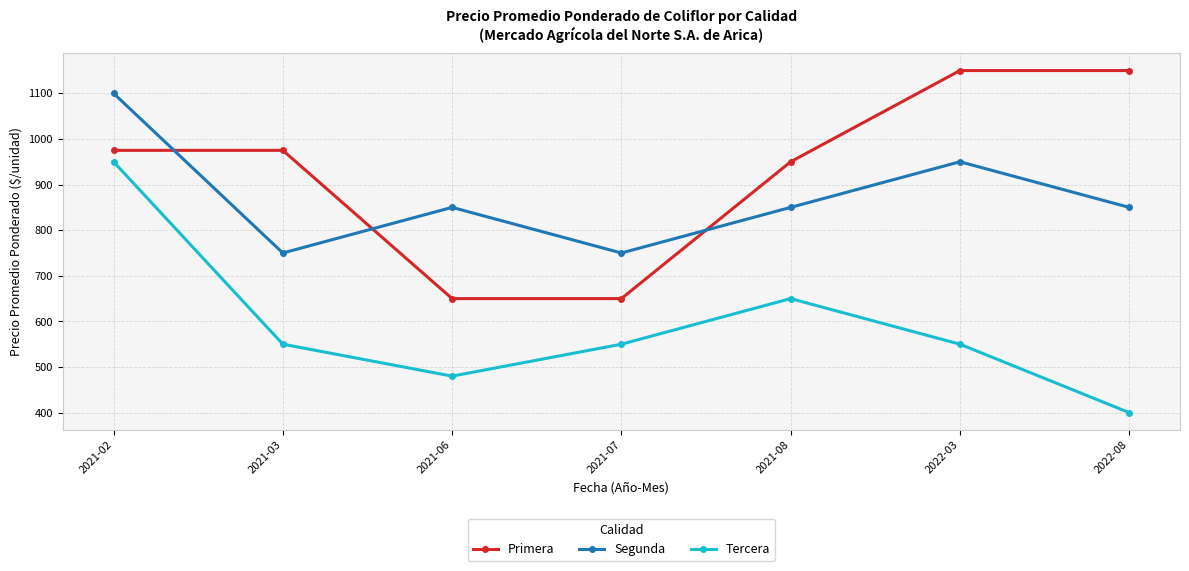

Does the chart display data point markers on the line(s)?

Yes